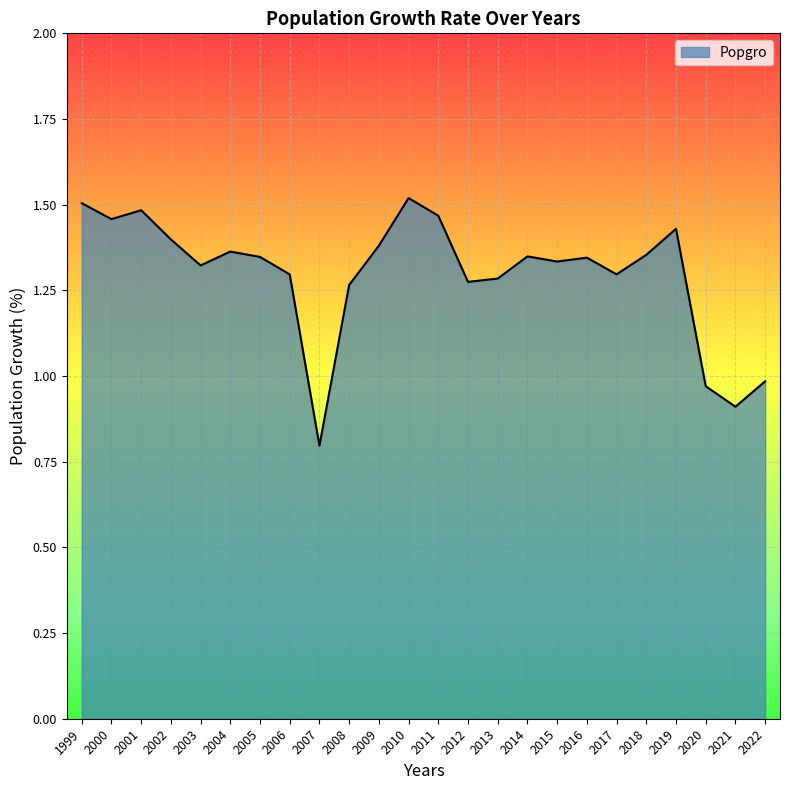

True or false: the data shows 1.4 at 2009.

True